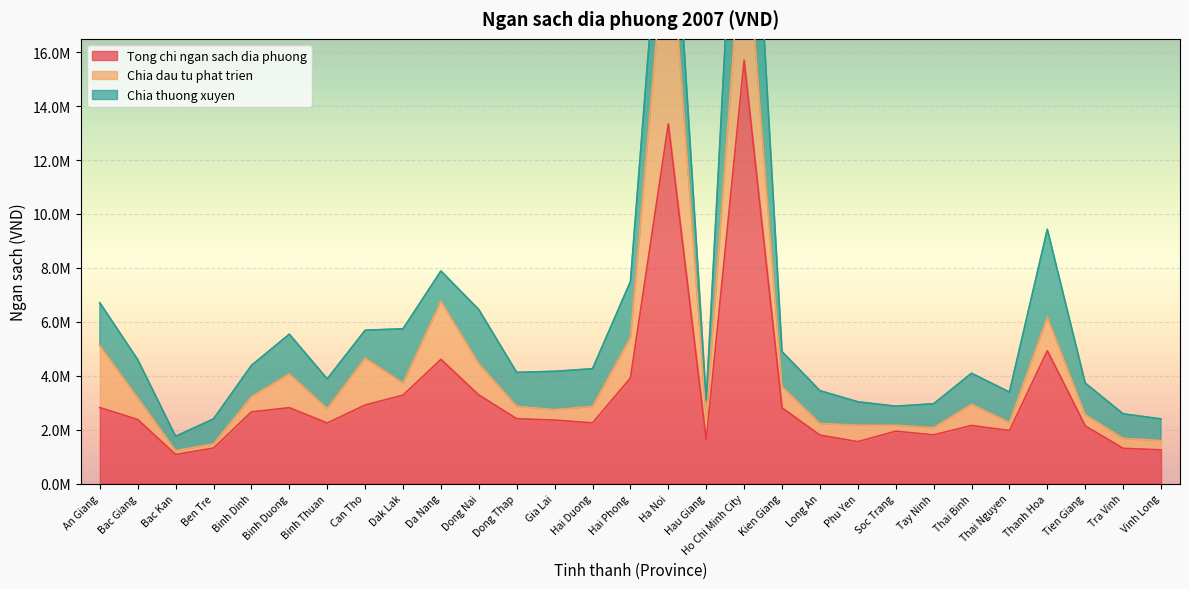

What is the total value across all series at Bac Kan?

1755283